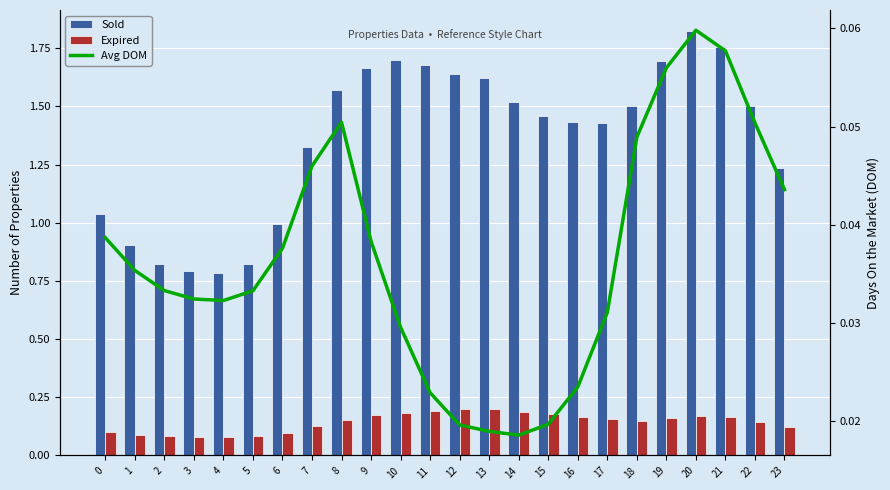

How many distinct data groups are displayed?

3